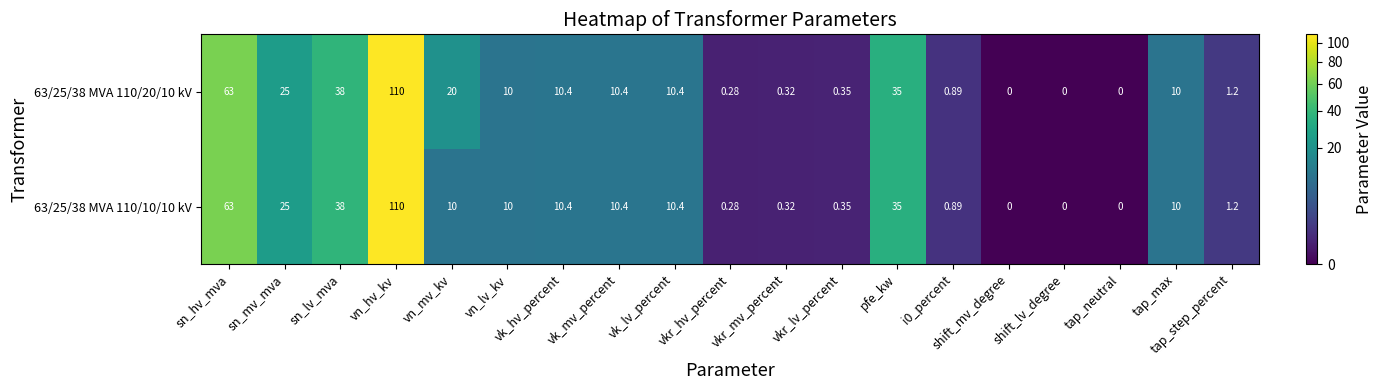

Which label corresponds to the largest value in the chart?

vn_hv_kv